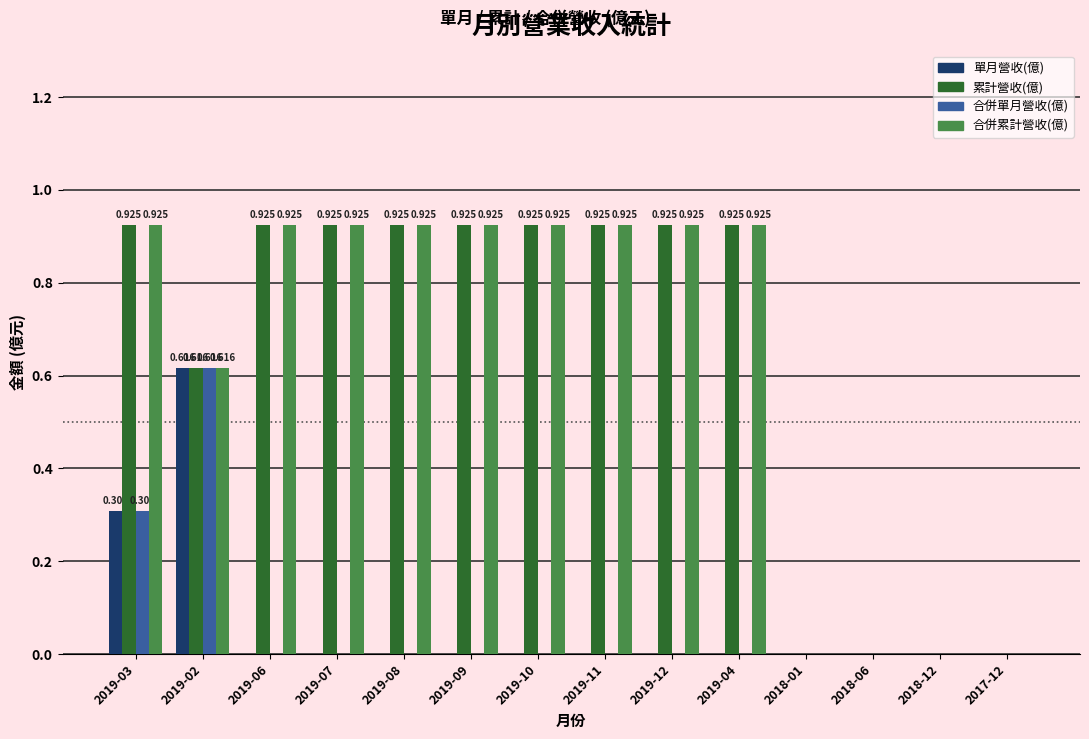

What is the highest value of the 合併單月營收(億) series?

0.6